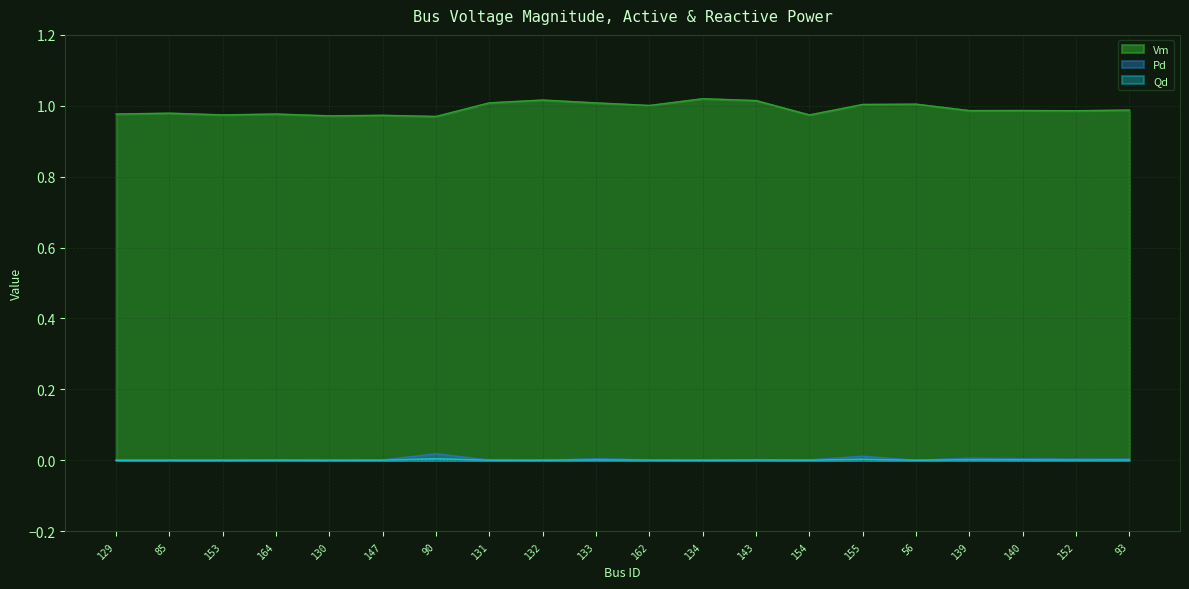

How many lines are shown in the chart?

3